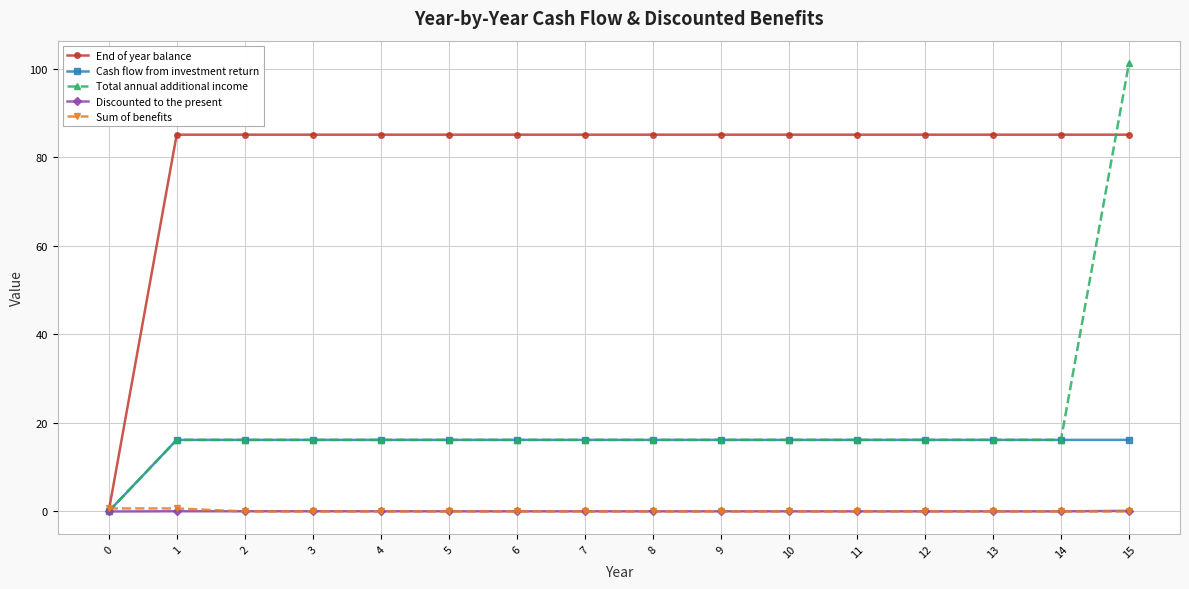

Which series has the widest spread of values?

Total annual additional income